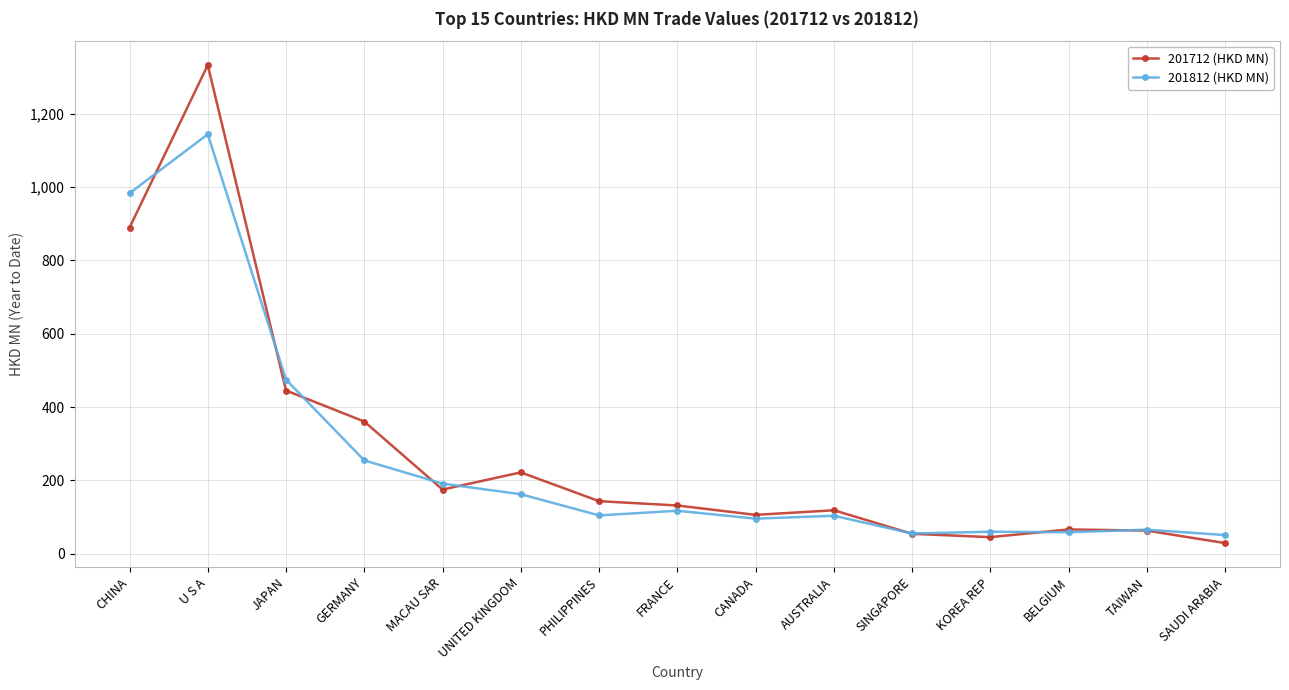

In 201812 (HKD MN), how many points are lower than both neighbors (excluding endpoints)?

4